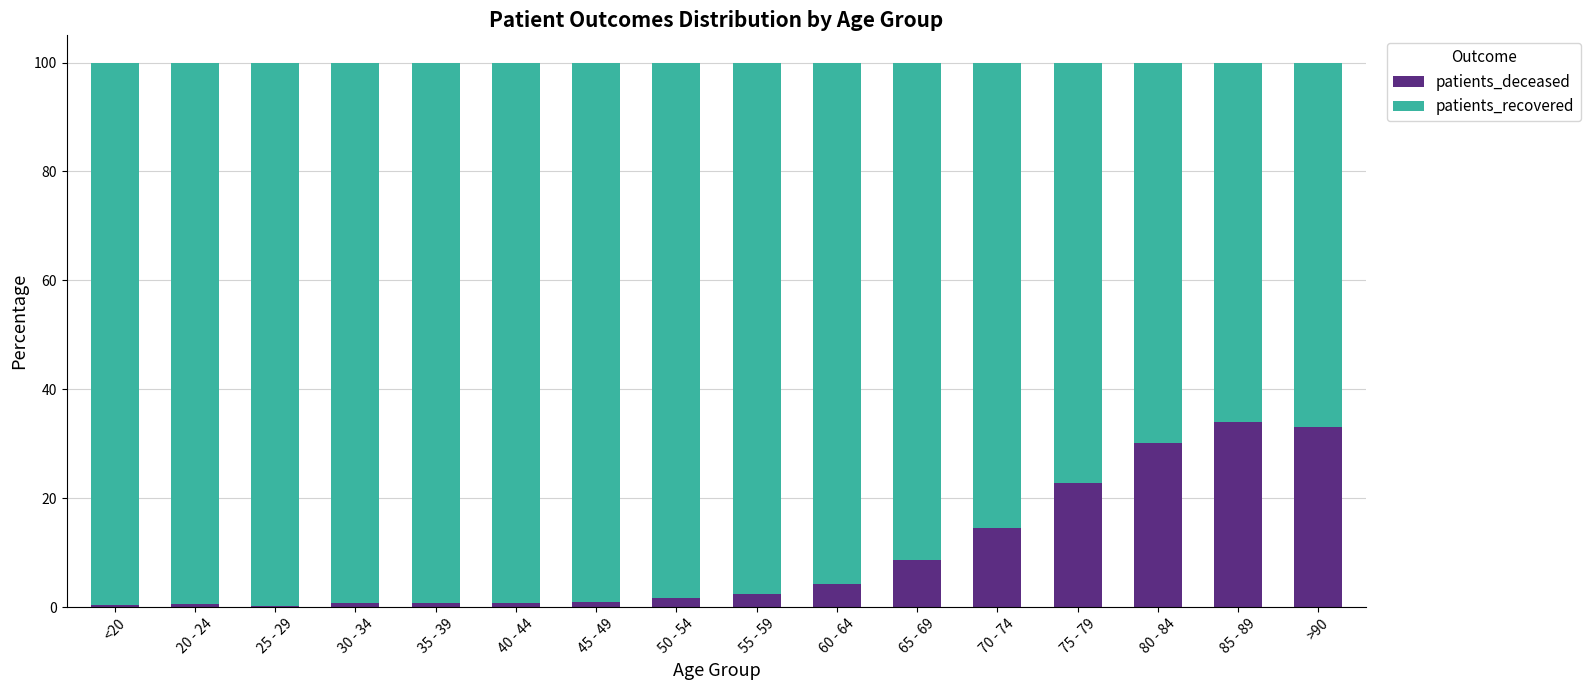

Does the chart contain stacked bars?

Yes